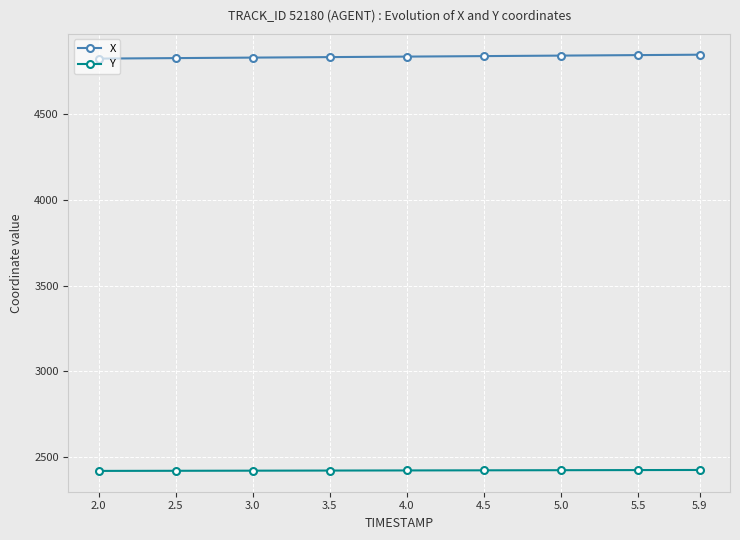

What is the difference between the highest and lowest values at 5.9?

2422.9